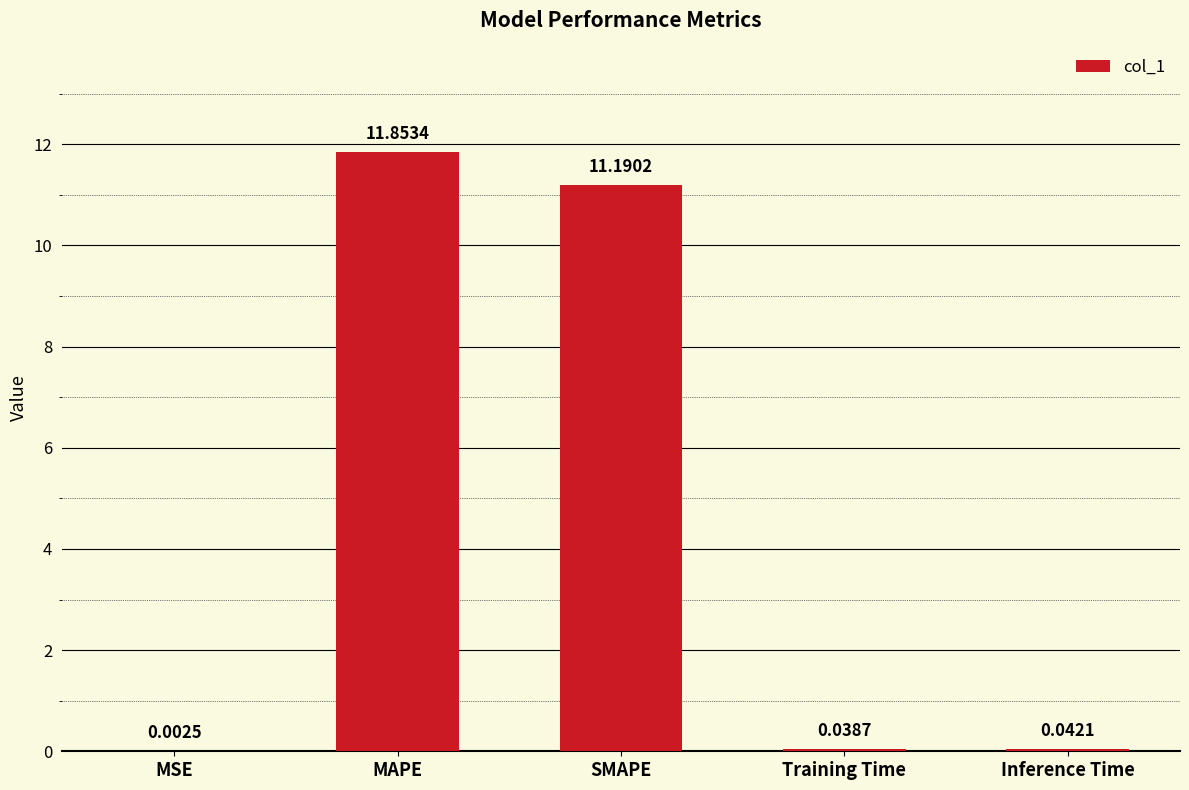

Which category has the highest value across all series?

MAPE